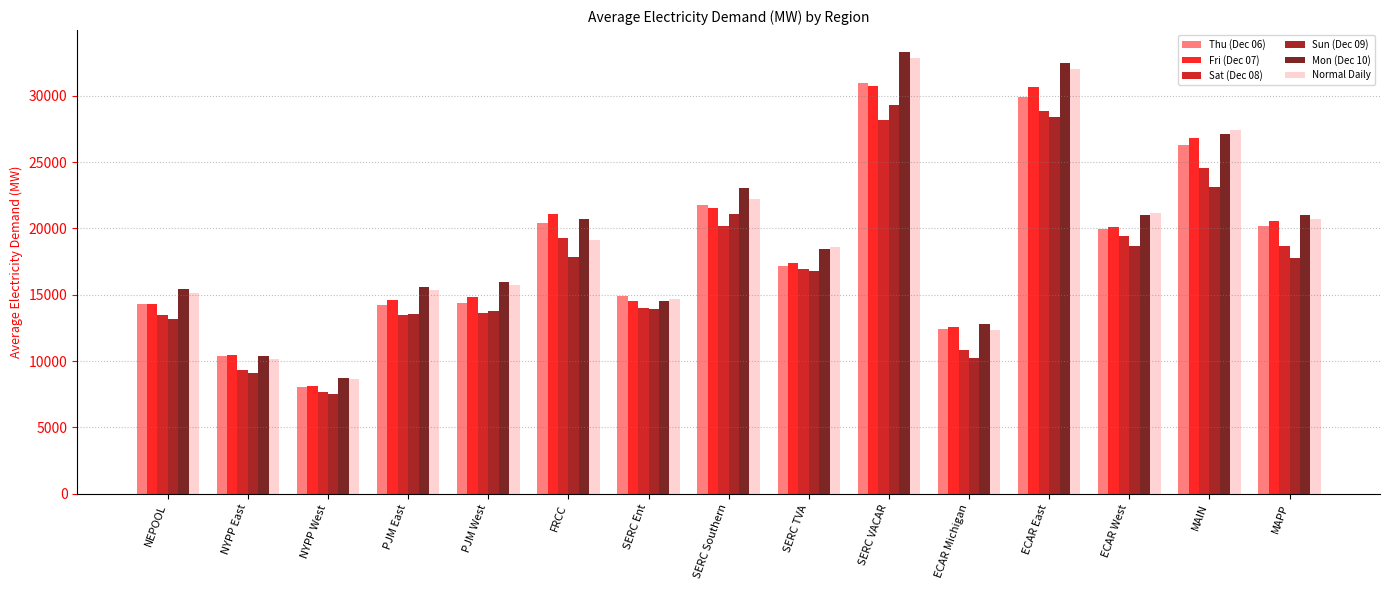

What is the label of the 15th bar from the left?

MAPP